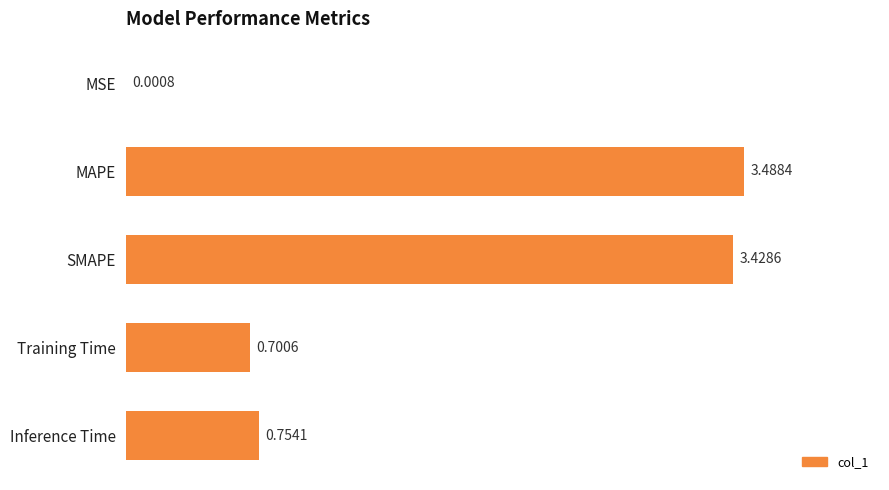

What is the average value?

1.7